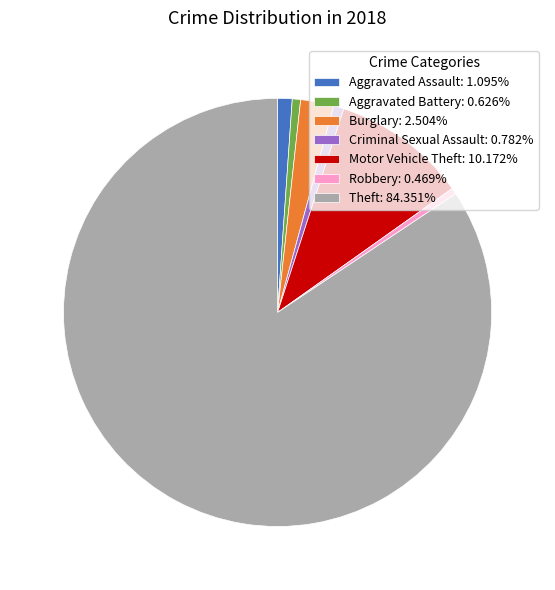

How many segments does this pie chart have?

7